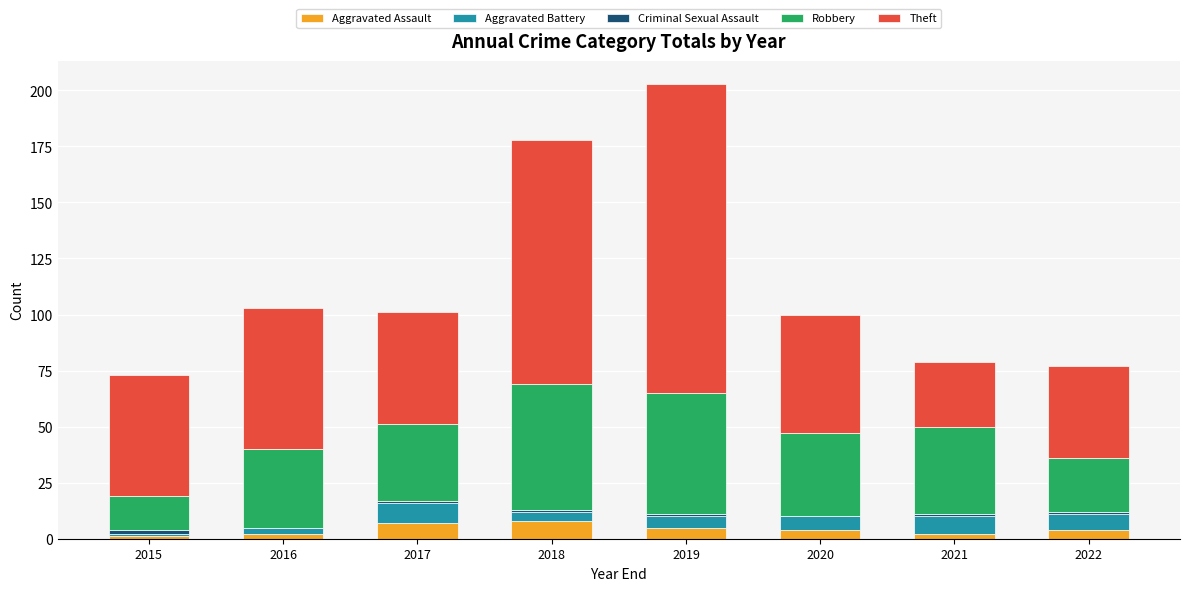

At which category is the sum across all series the highest?

2019